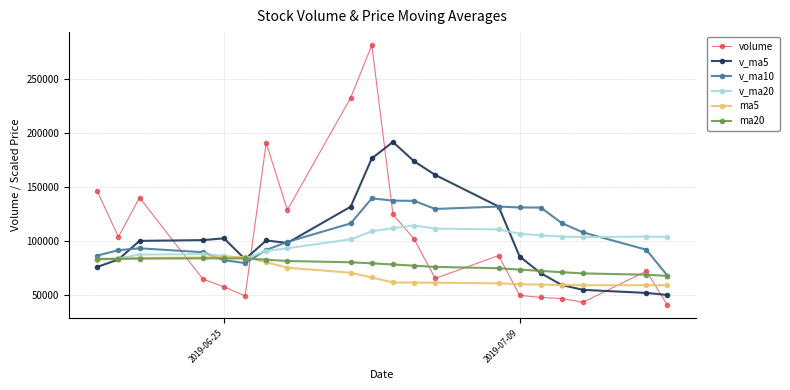

How many intersections are there between v_ma5 and volume?

5